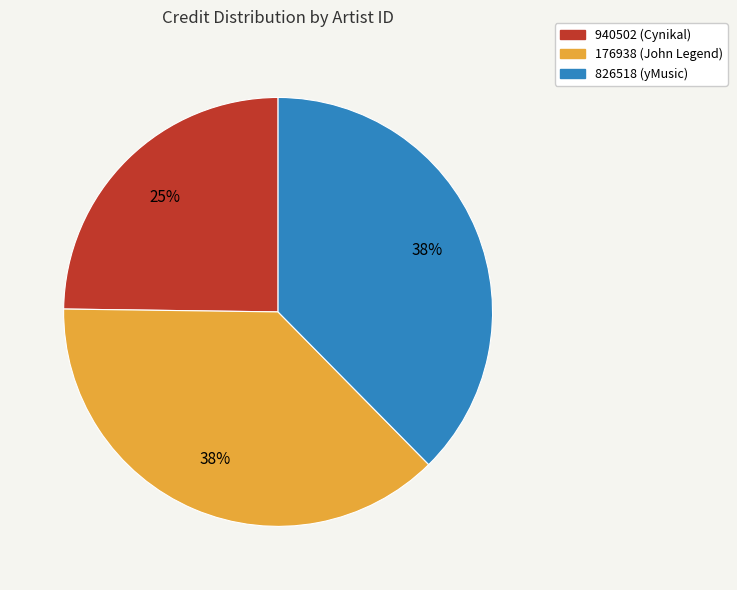

What is the smallest slice in the pie chart?

940502 (Cynikal)